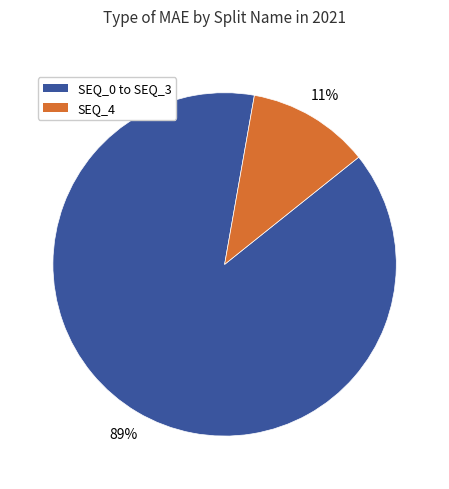

To the nearest percent, what is the average slice percentage?

50%